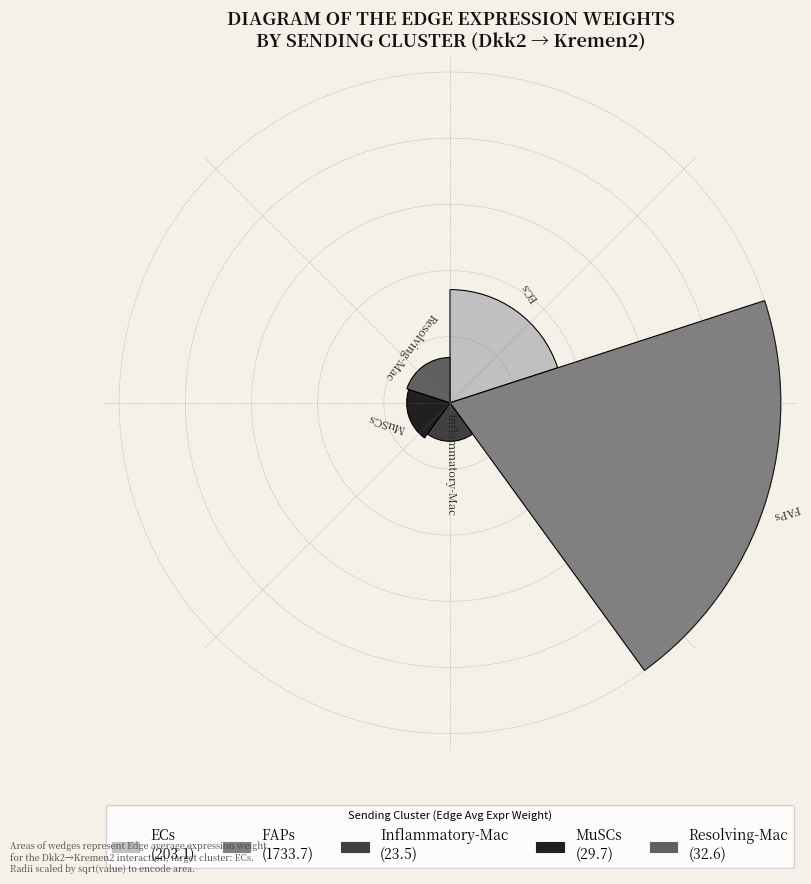

Are the bars horizontal?

No